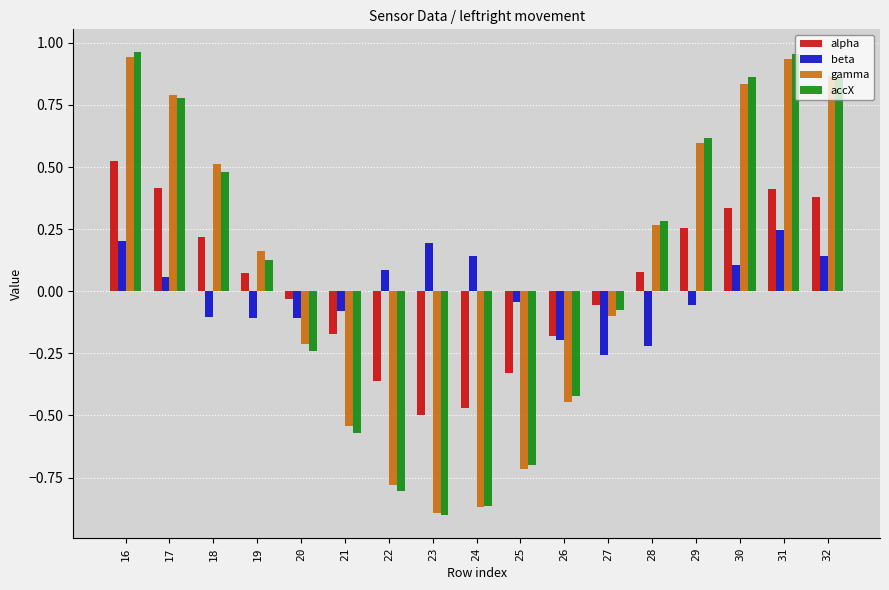

What is the total value across all series at 25?

-1.8